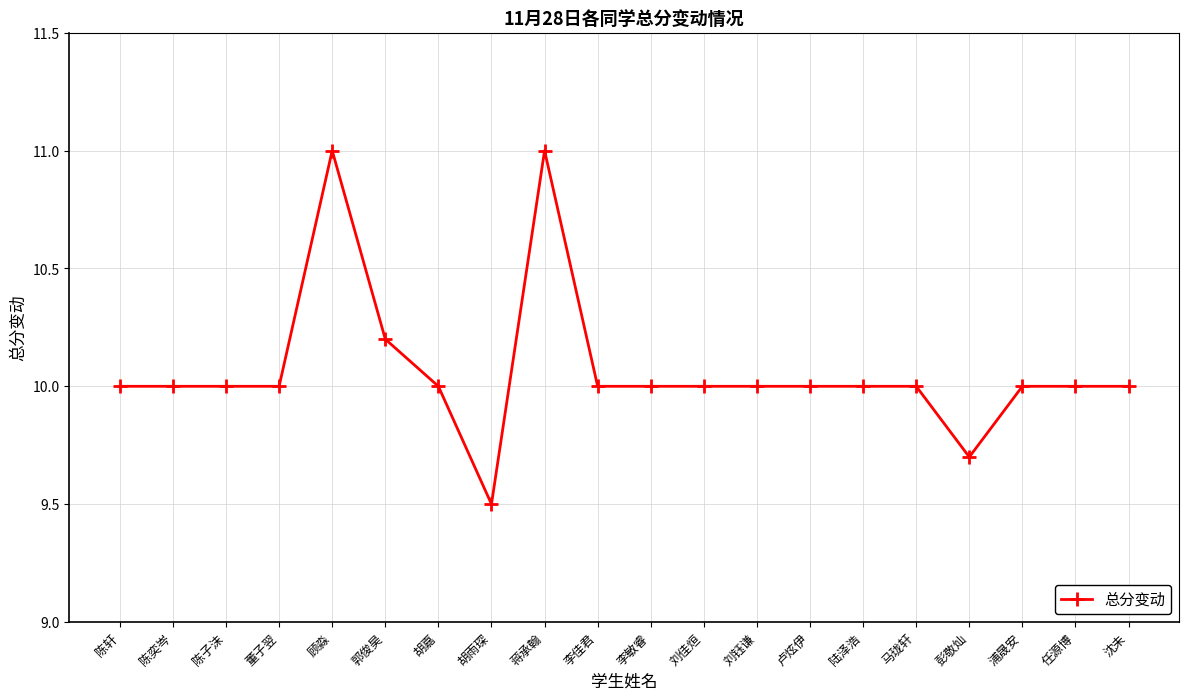

What is the value of the 2nd point from the left?

10.0